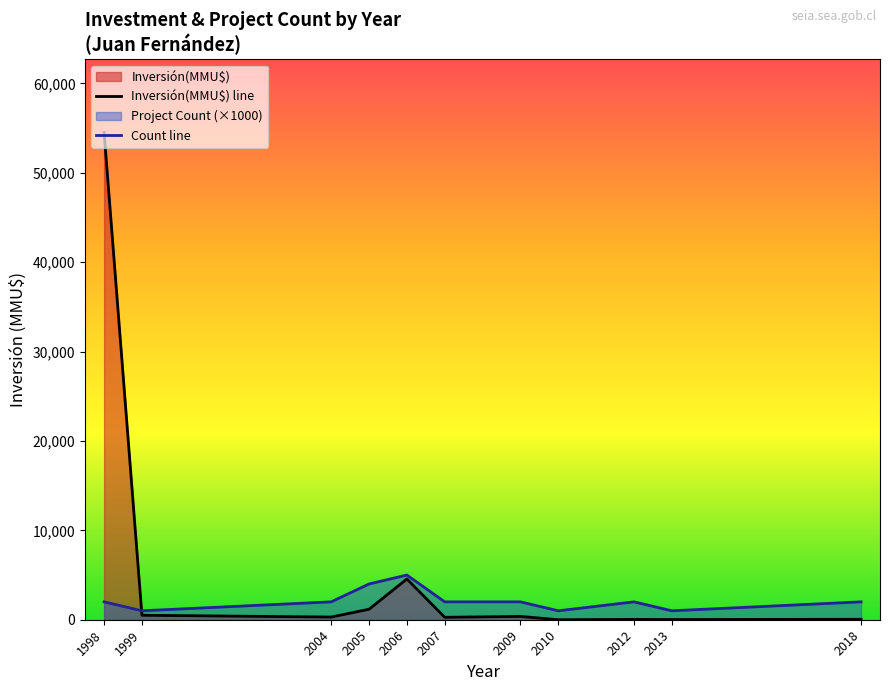

True or false: Count line has a value of 2206 at 2006.

False